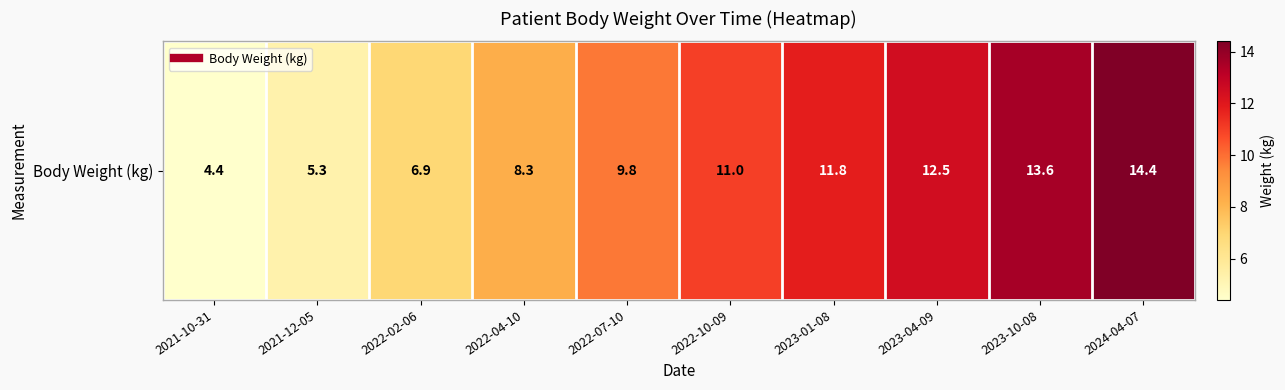

True or false: the data shows 3.7 at 2023-01-08.

False